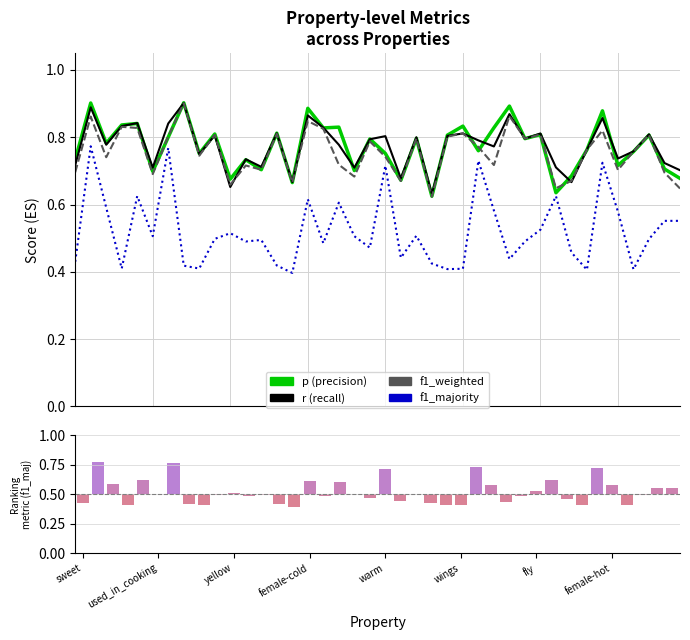

Is it true that p equals 0.7 at 18?

True